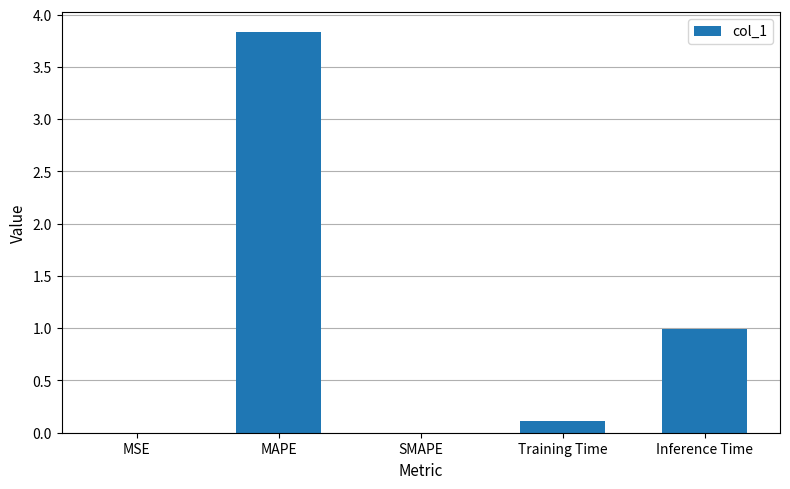

Which has a higher value, Training Time or SMAPE?

Training Time